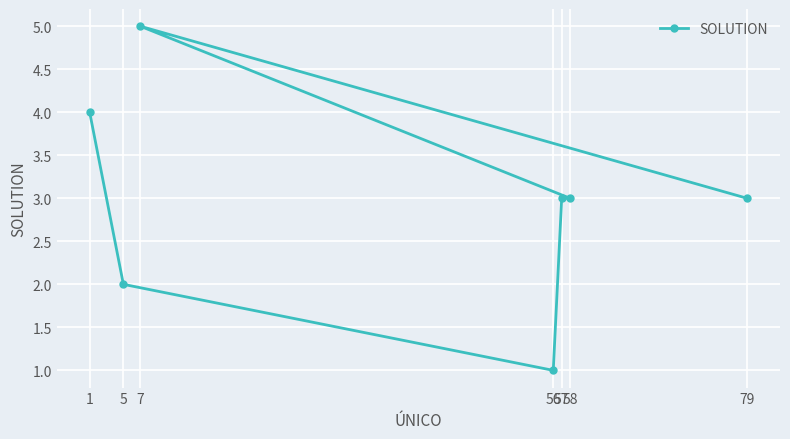

What is the value of the 6th point from the left?

3